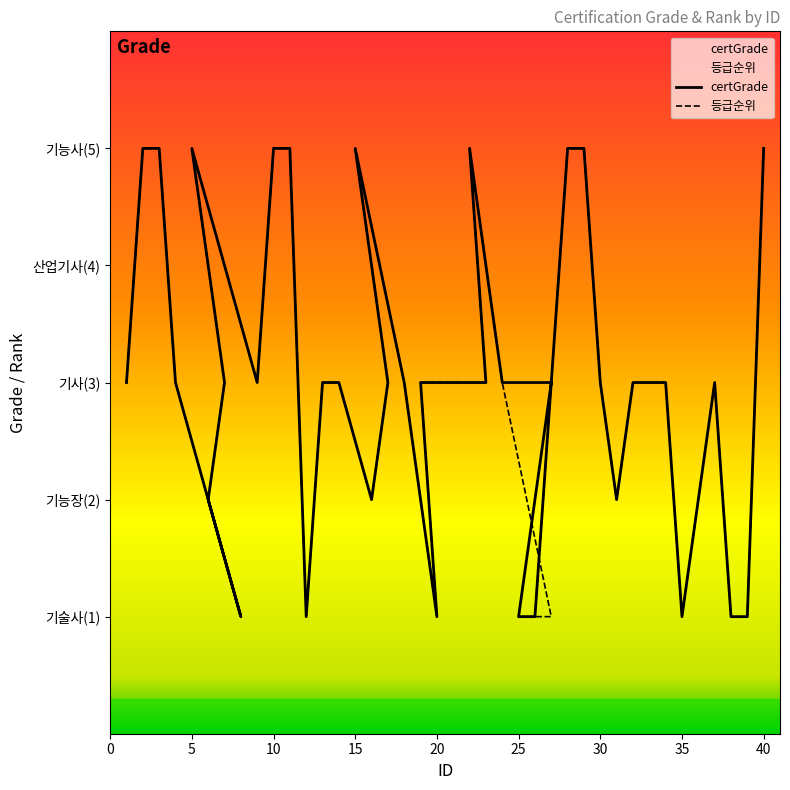

How many values in the 등급순위 series exceed 3?

10